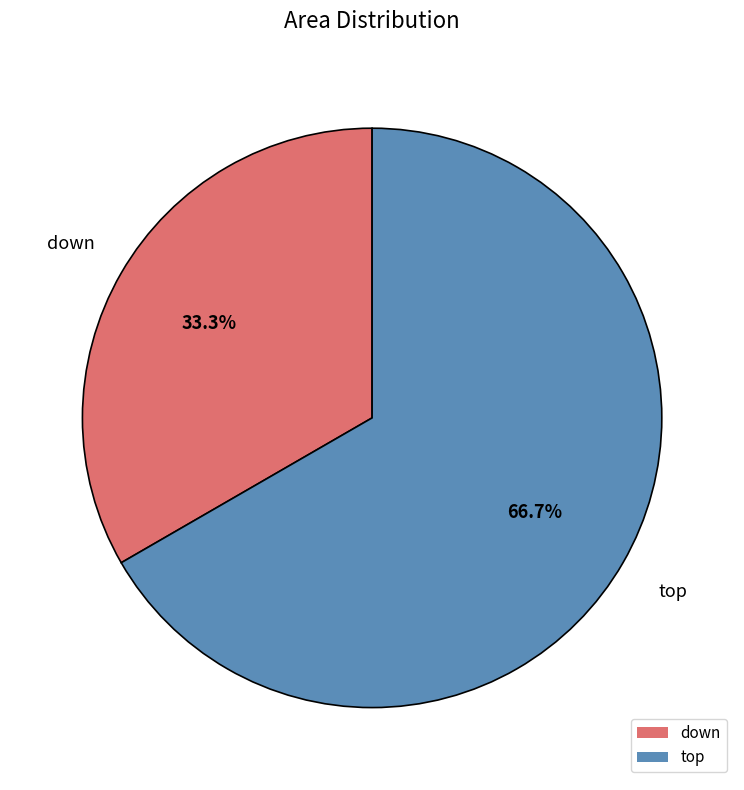

Count the number of slices in the pie.

2